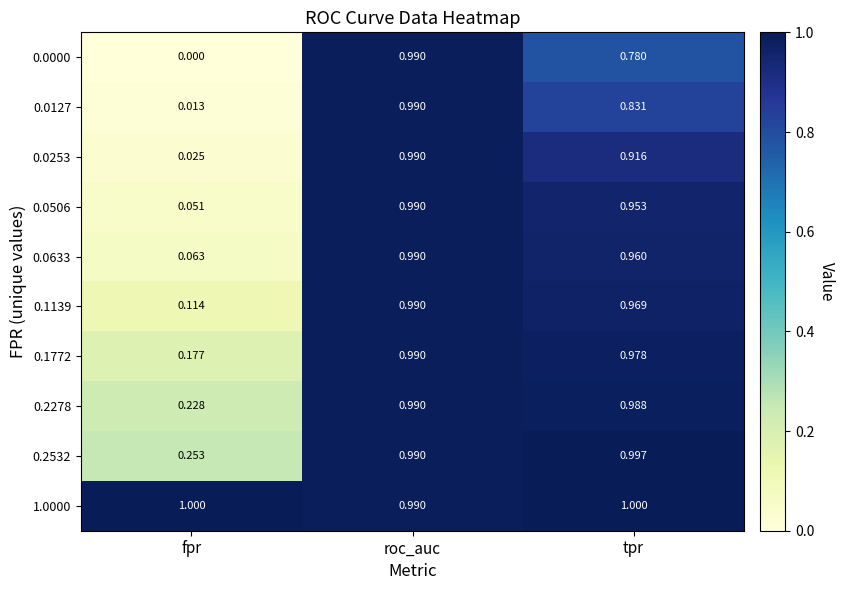

Which category has the lowest value across all series?

fpr